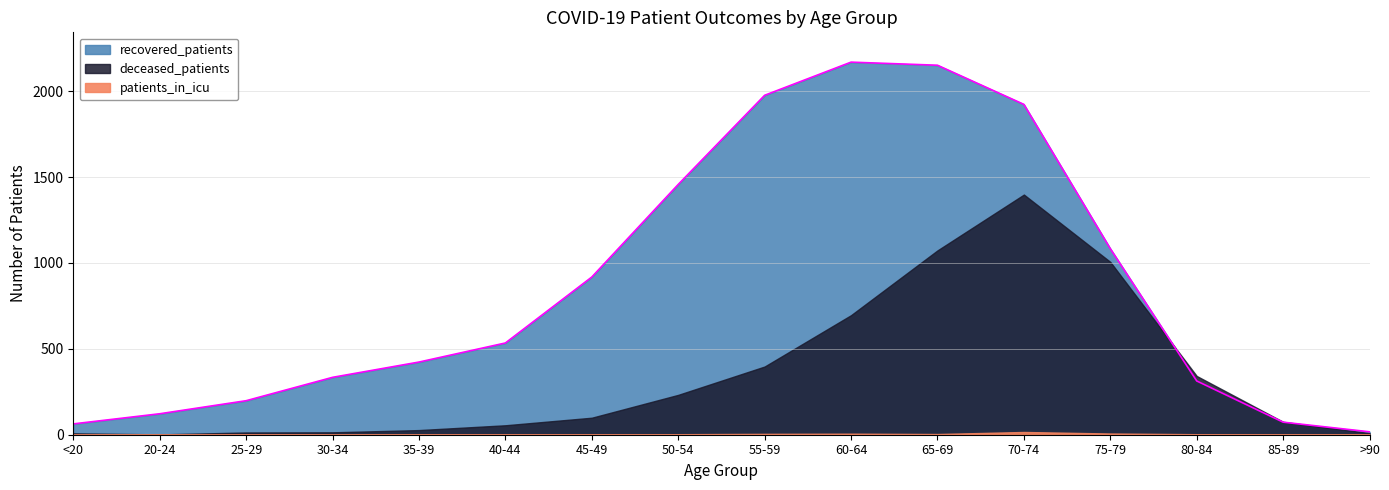

Which series has the widest spread of values?

recovered_patients